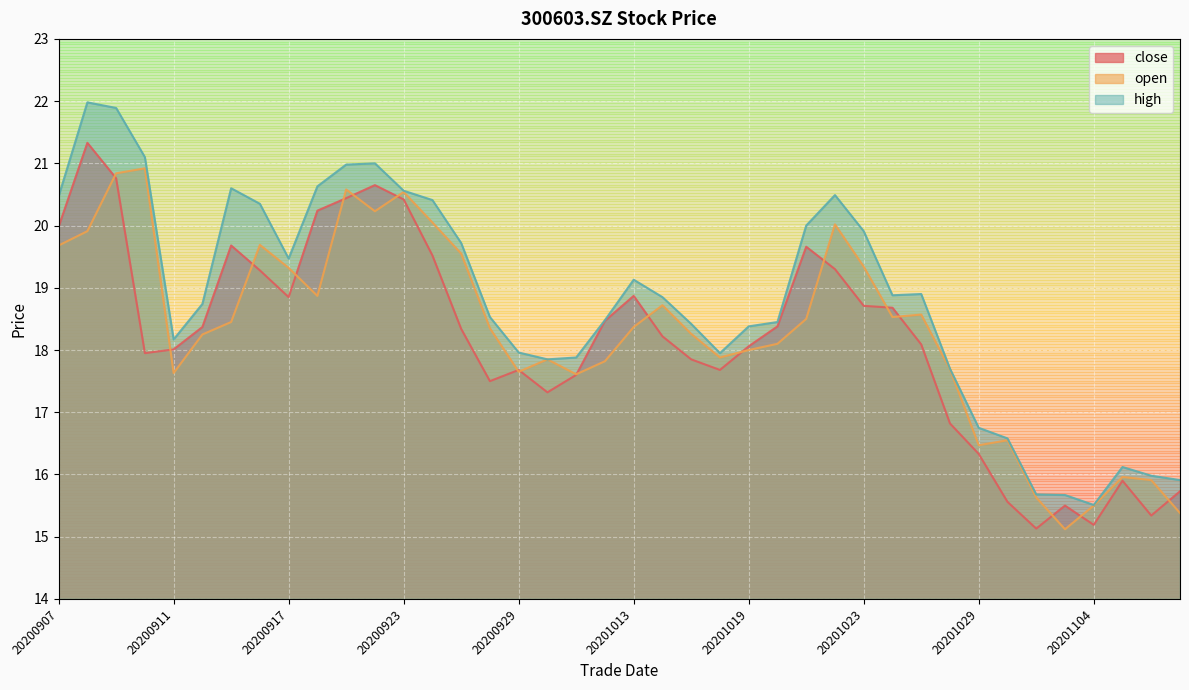

What is the difference between the second highest and minimum values in the close series?

5.6